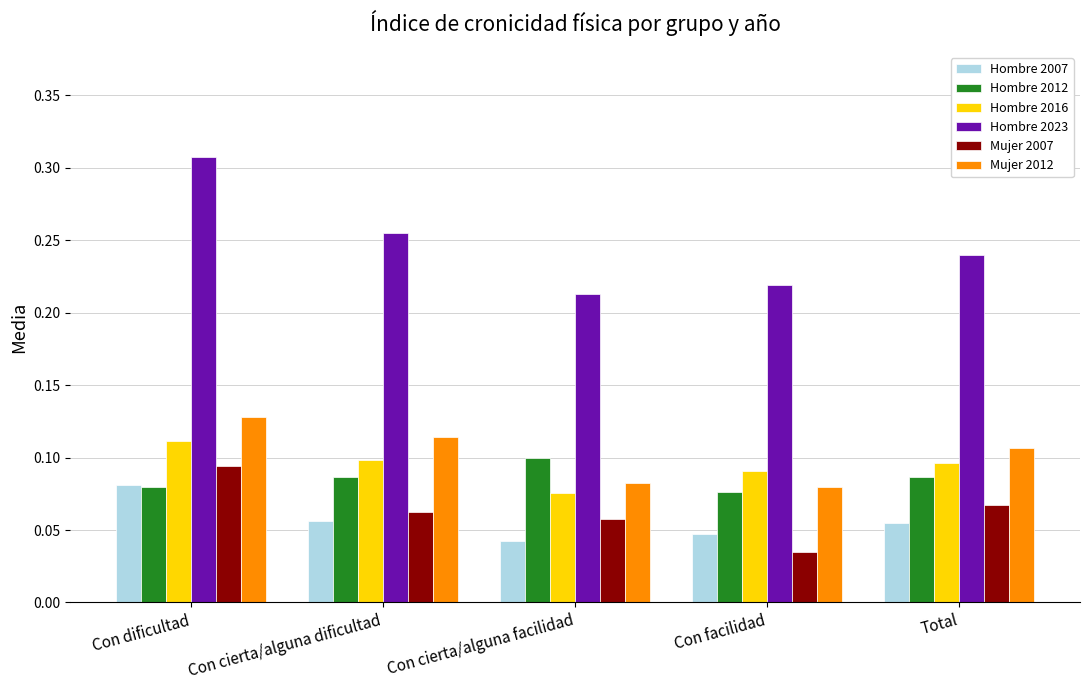

True or false: Hombre 2012 has a value of 0.1 at Con cierta/alguna facilidad.

True